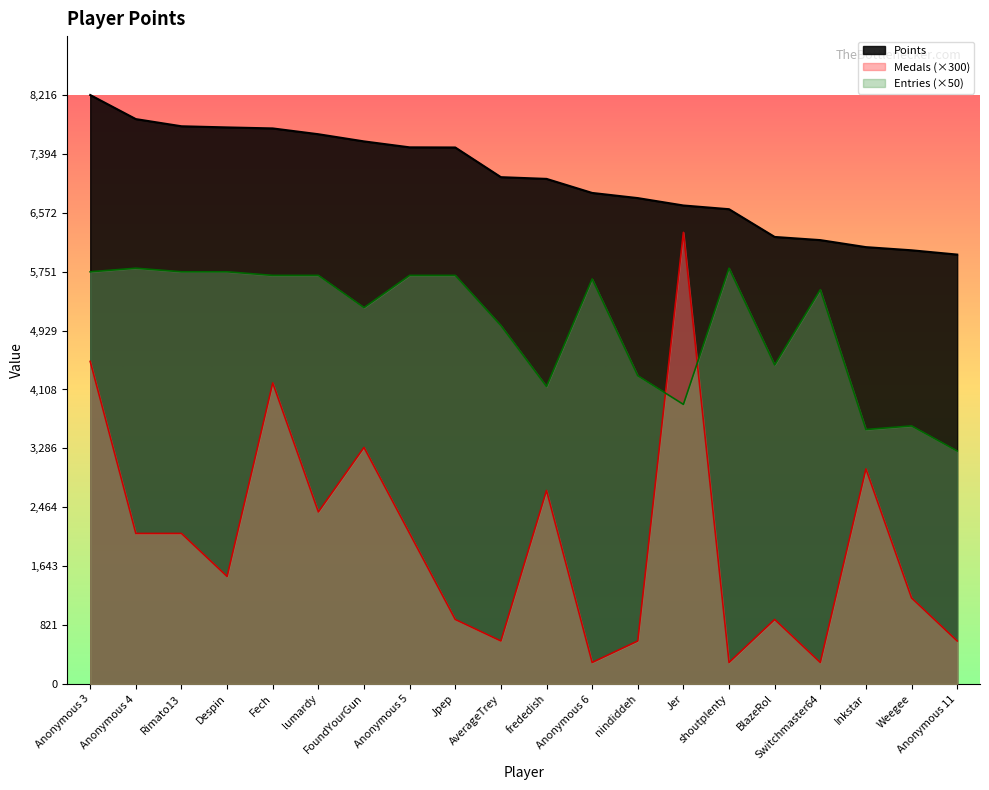

What is the sum of all Medals values?

39900